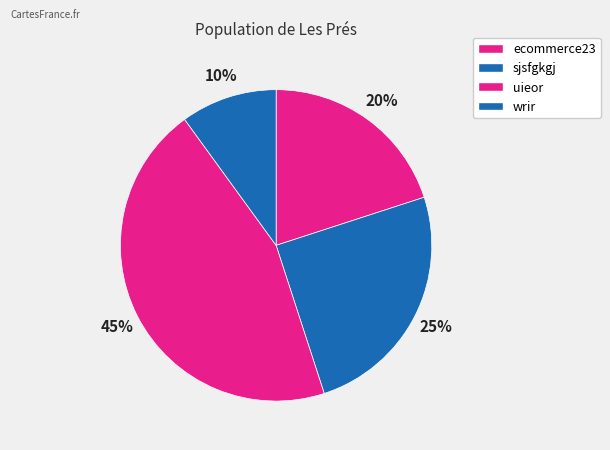

To the nearest percent, what is the combined percentage of wrir and ecommerce23?

30%